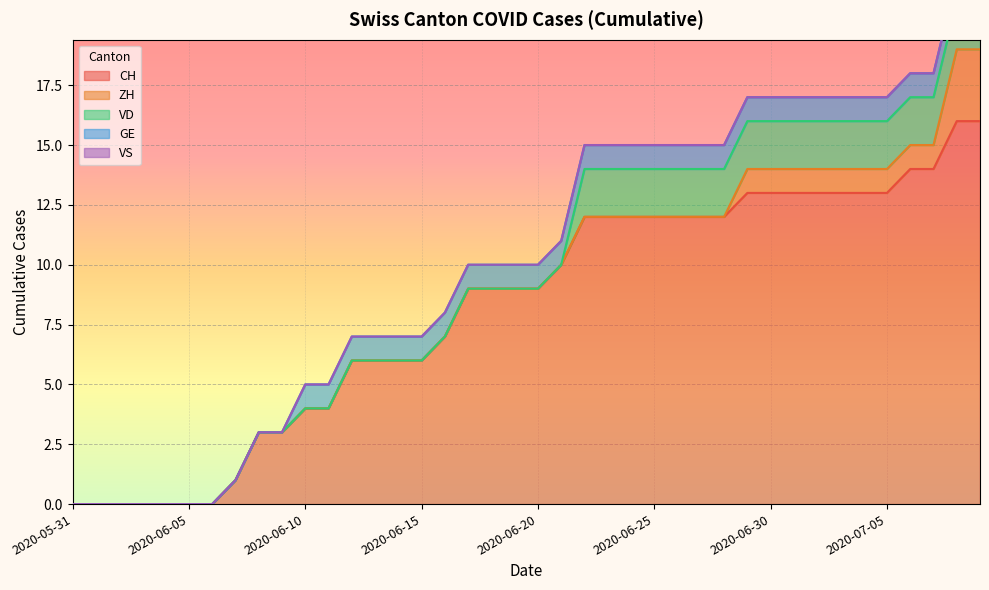

At which label does CH reach its minimum?

2020-05-31